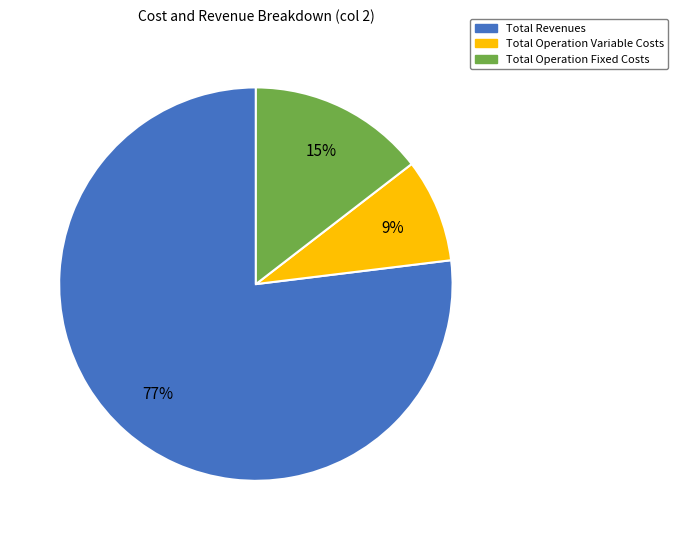

To the nearest percent, what is the average slice percentage?

33%